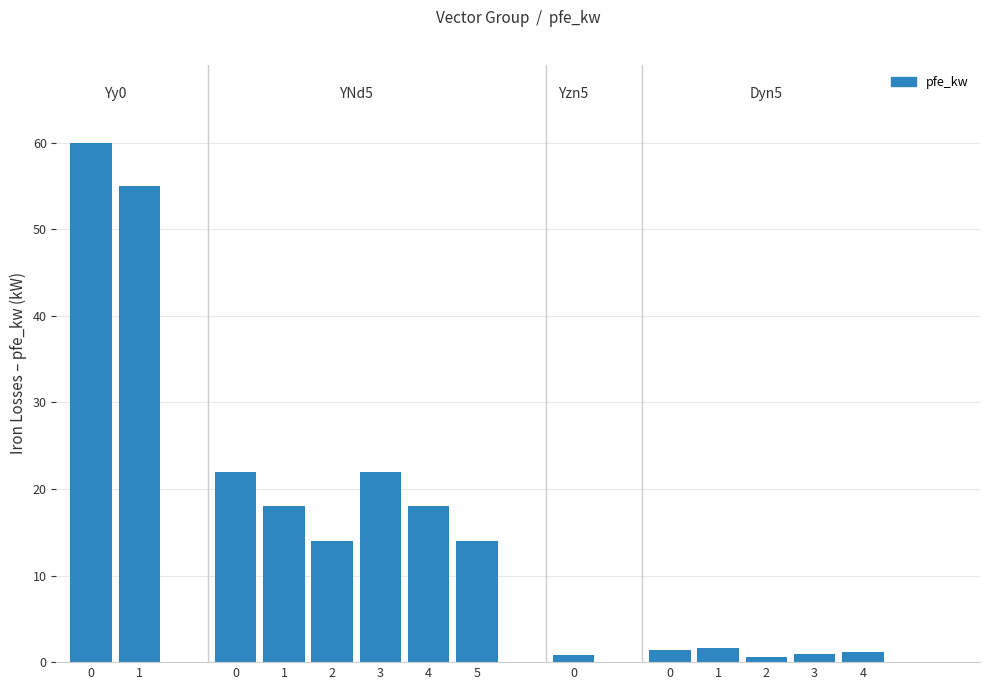

How many categories are shown in the chart?

14